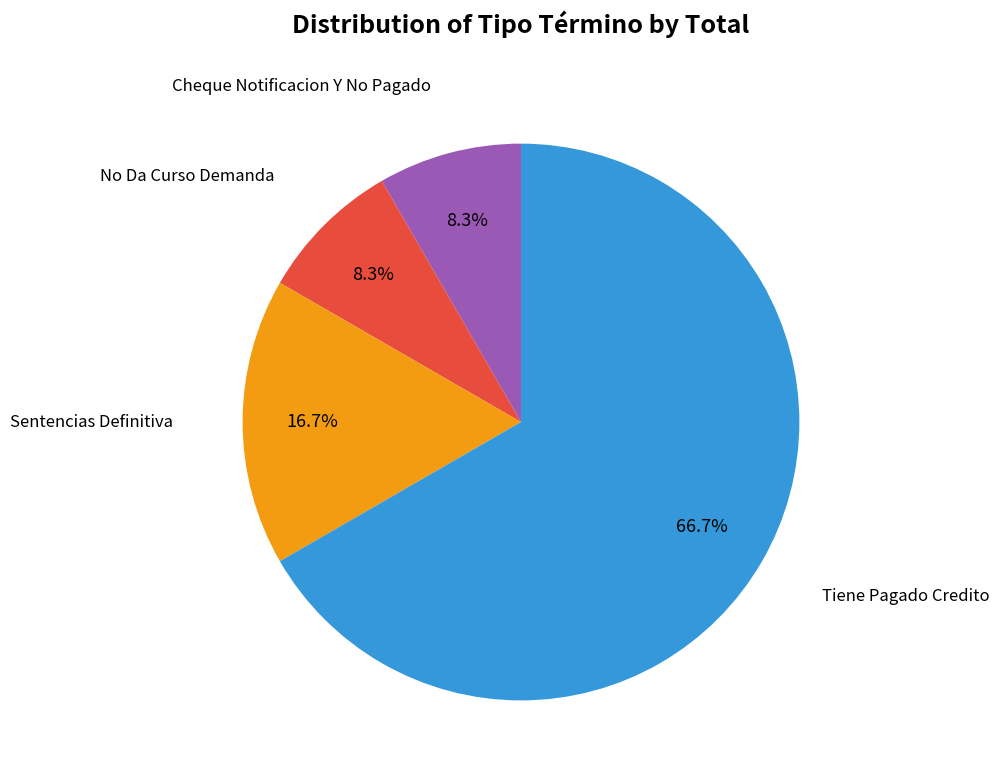

Is there any slice that represents more than half of the pie?

Yes